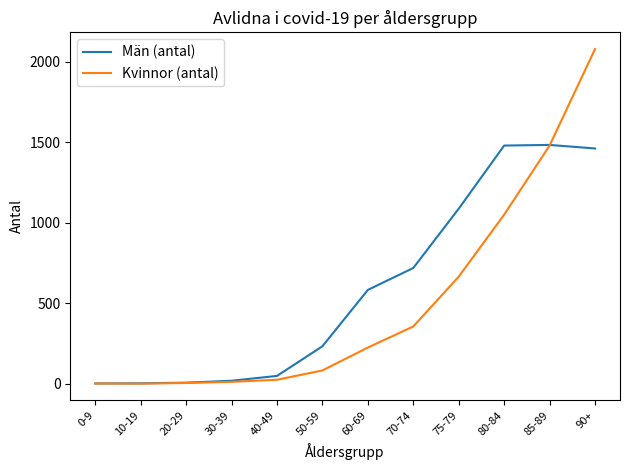

True or false: Män (antal) and Kvinnor (antal) intersect in this chart.

True